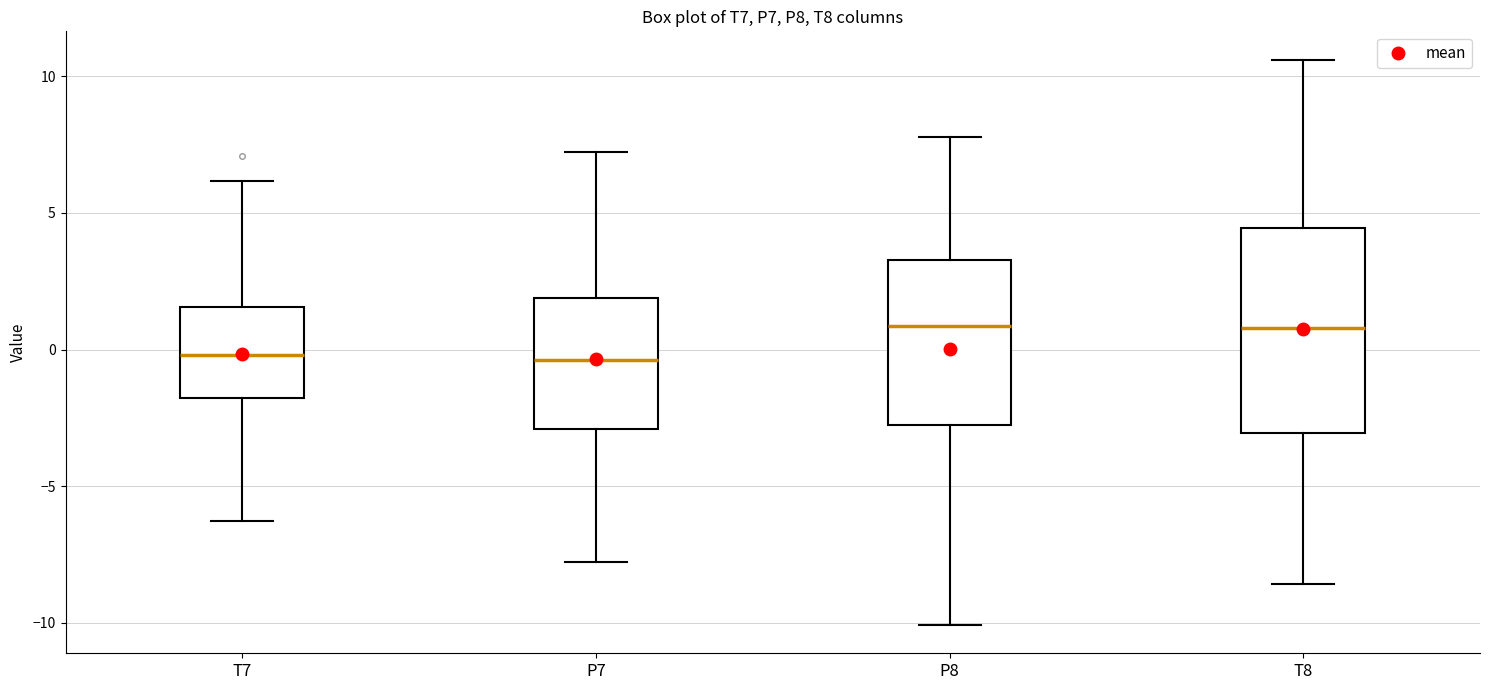

Reading left to right, transcribe this box plot: for each box, give where its median line is, the range the box spans, and where its two whiskers end, as read against the y-axis. The values are not printed on the chart, so give them approximately, as read against the axis.

T7: median 0.0, box -2.0 to 1.5, whiskers -6.5 to 6.0
P7: median -0.5, box -3.0 to 2.0, whiskers -8.0 to 7.0
P8: median 1.0, box -3.0 to 3.5, whiskers -10.0 to 8.0
T8: median 1.0, box -3.0 to 4.5, whiskers -8.5 to 10.5